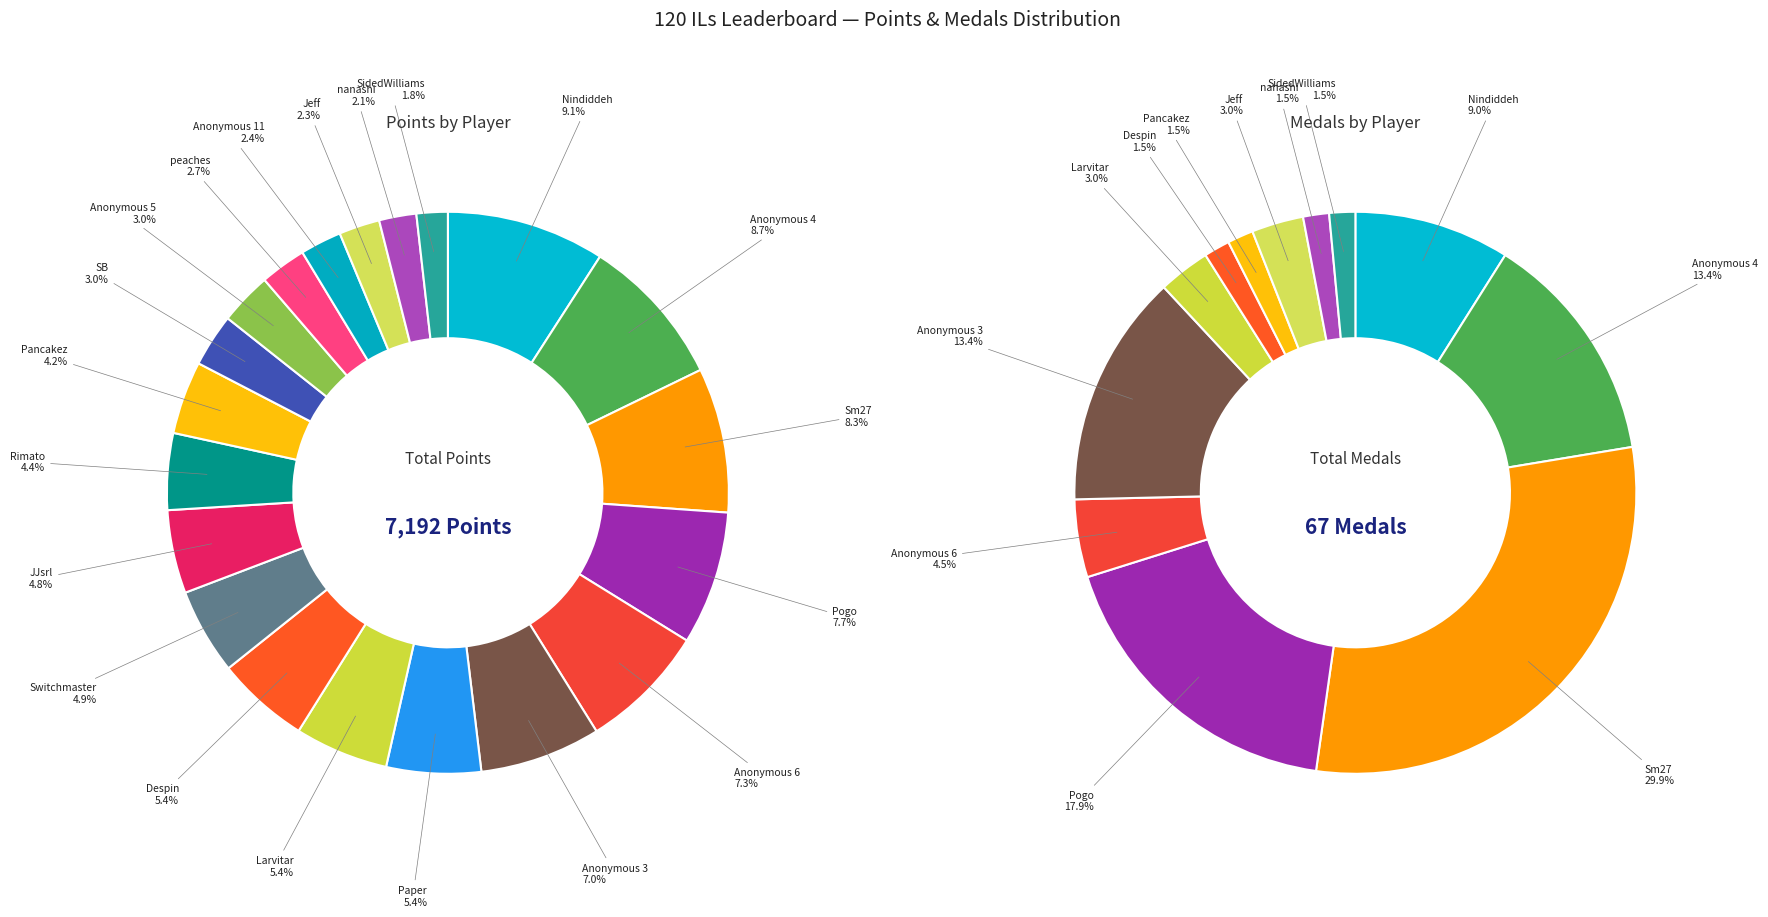

True or false: medals accounts for 13% of the total.

True